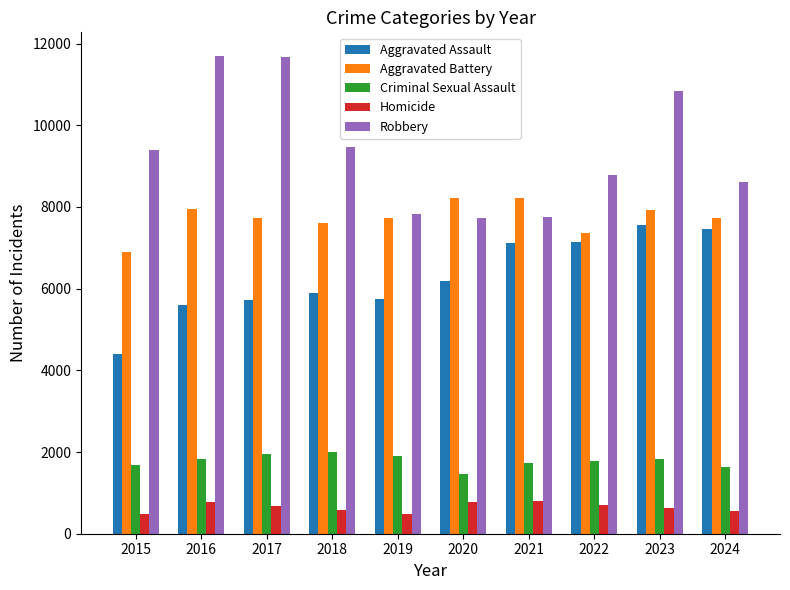

What is the sum of all Criminal Sexual Assault values?

17803